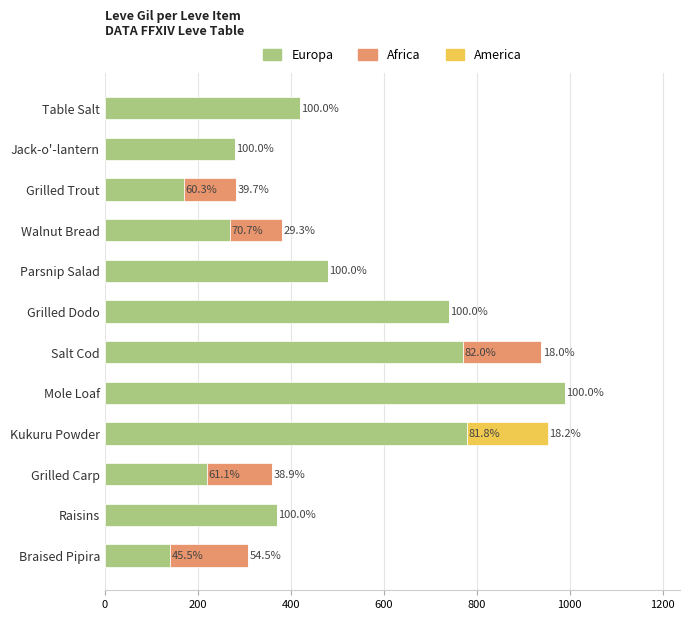

What are all the series names shown in the legend?

Europa, Africa, America